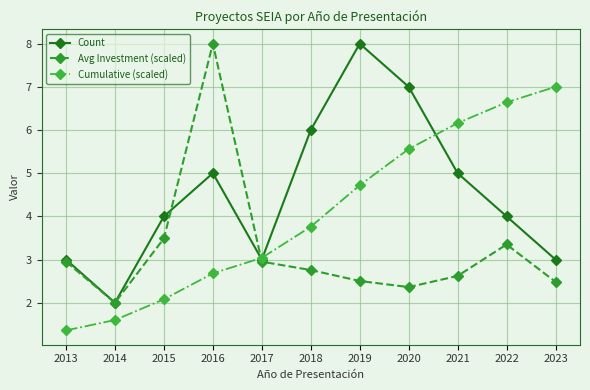

What is the value of the Cumulative (scaled) point at the 5th from the left?

3.0